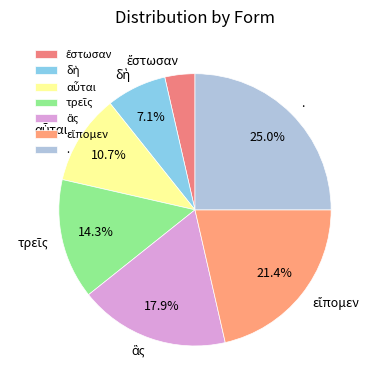

To the nearest percent, what is the average slice percentage?

14%